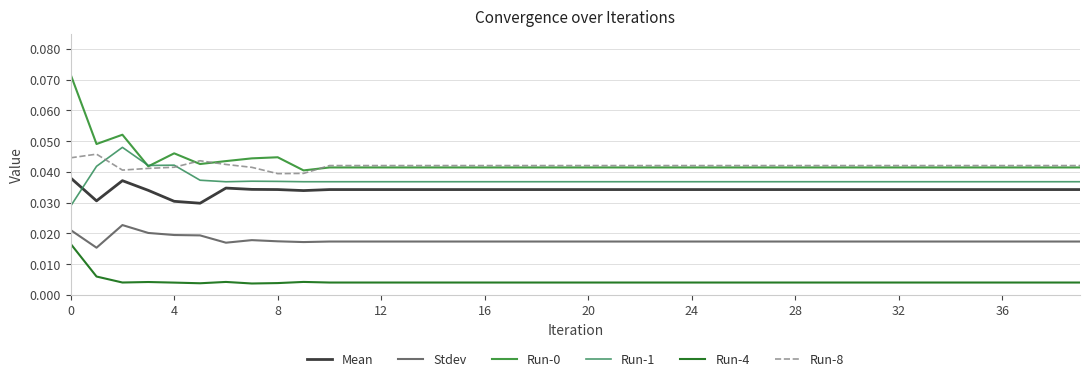

True or false: Mean and Run-0 intersect in this chart.

False